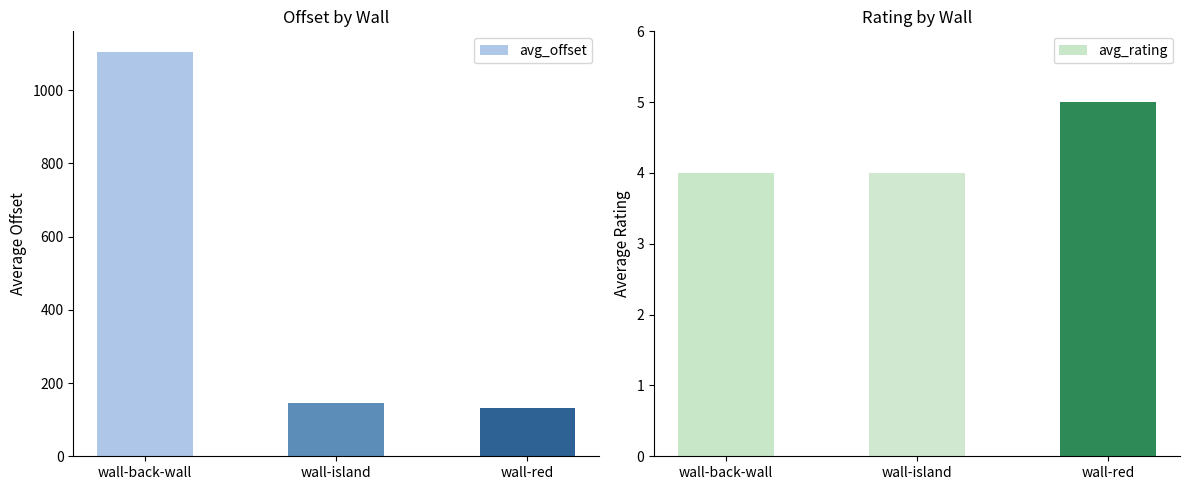

What is the difference between the maximum and second lowest values in the avg_rating series?

1